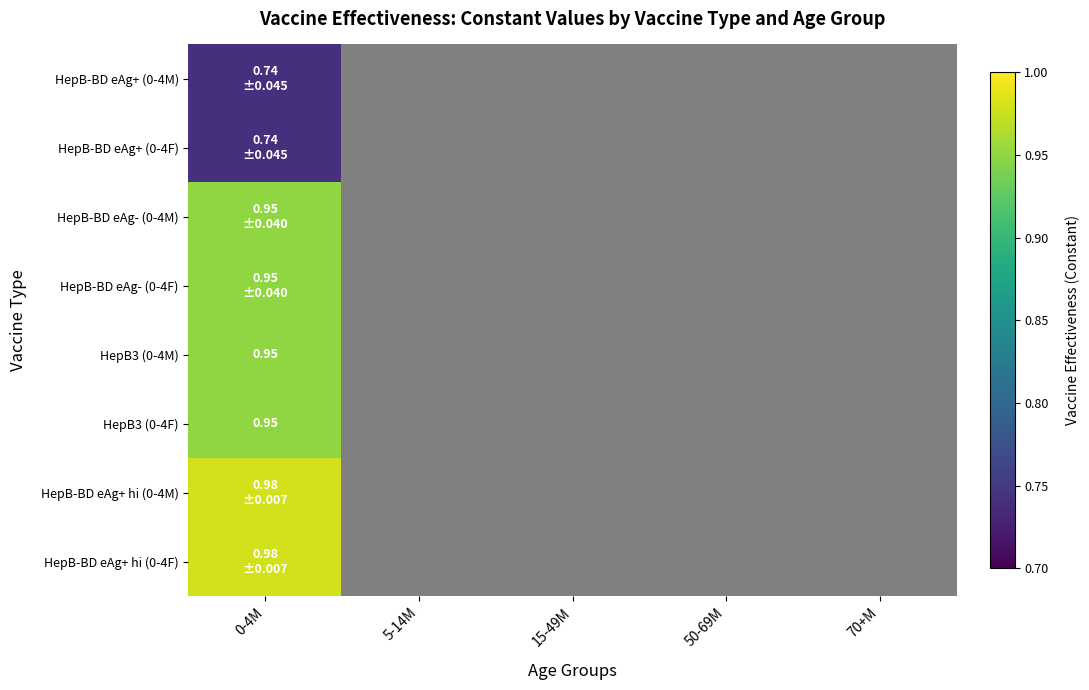

What is the maximum value for HepB3 (0-4F)?

0.9